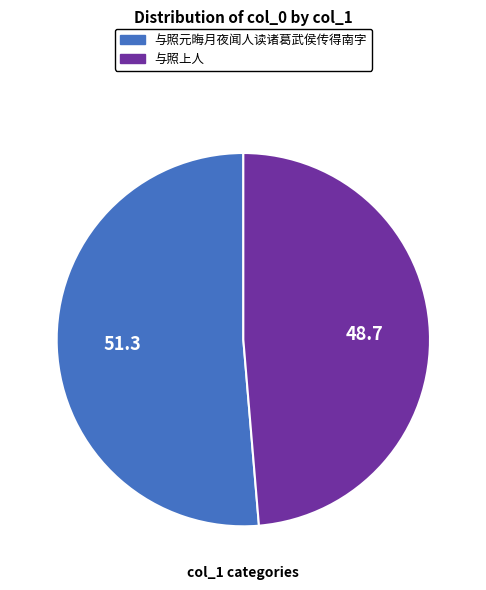

Rank the categories by value from highest to lowest.

与照元晦月夜闻人读诸葛武侯传得南字, 与照上人